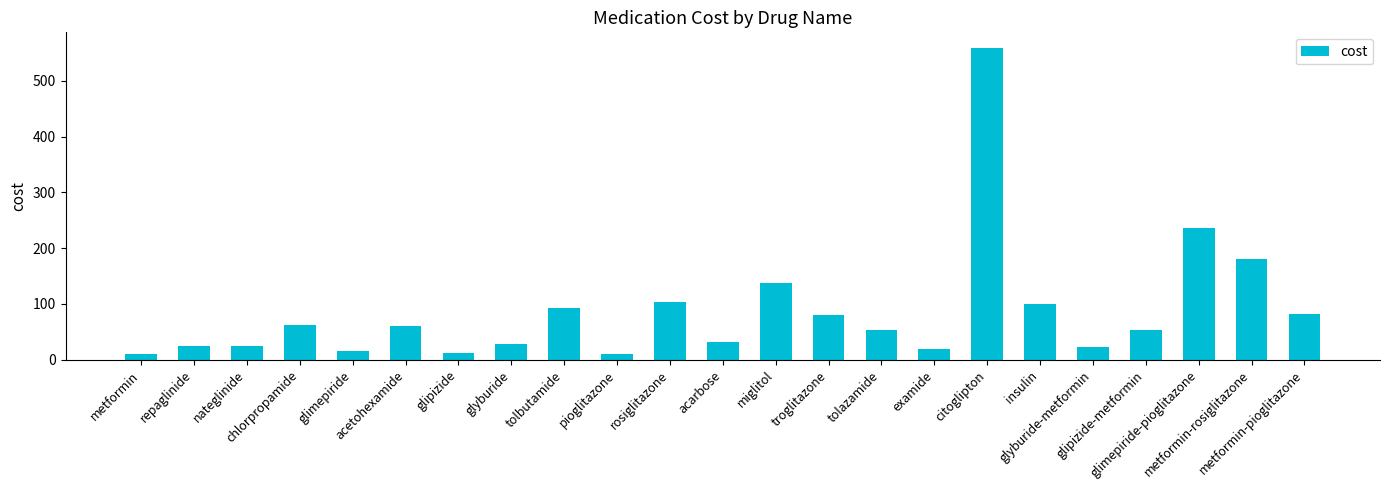

Is it true that the value at examide is 20?

True